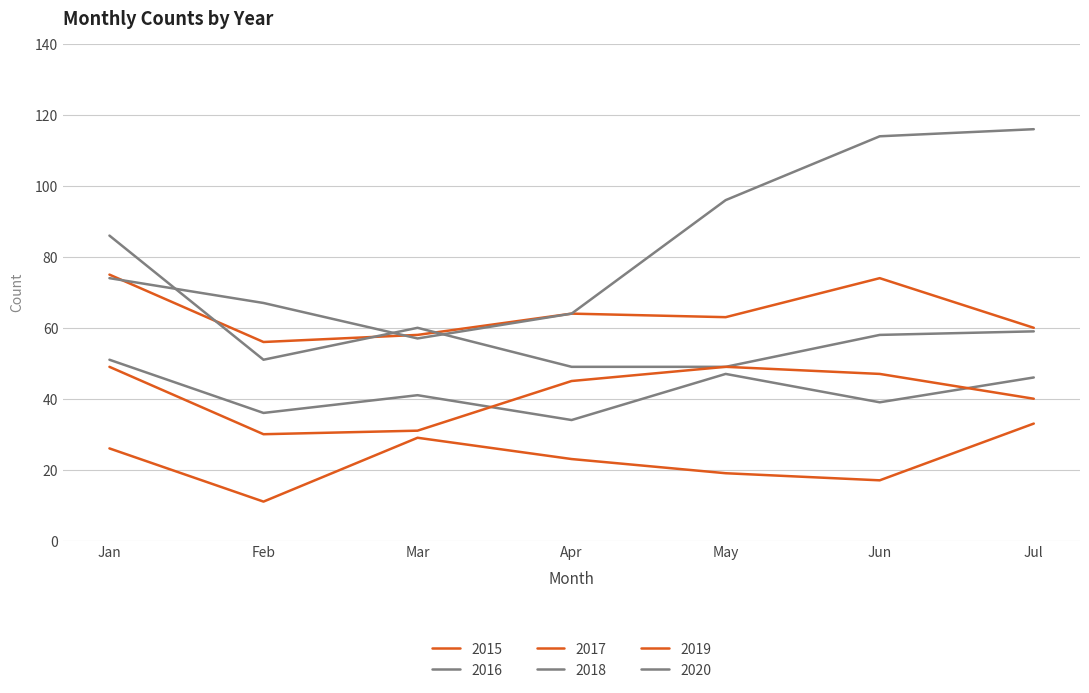

Which series has the largest range (max minus min)?

2020